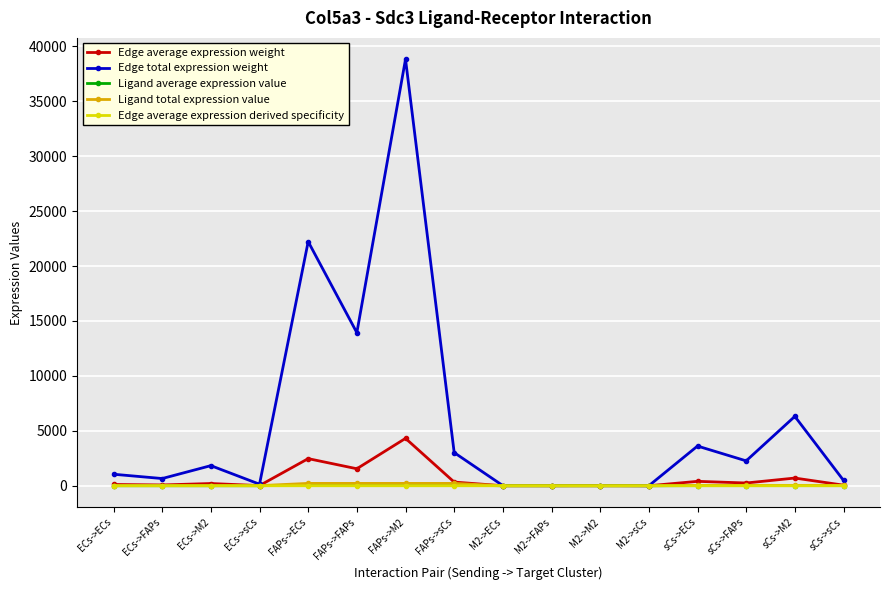

Where is Edge total expression weight nearest to the value 19416?

FAPs->ECs